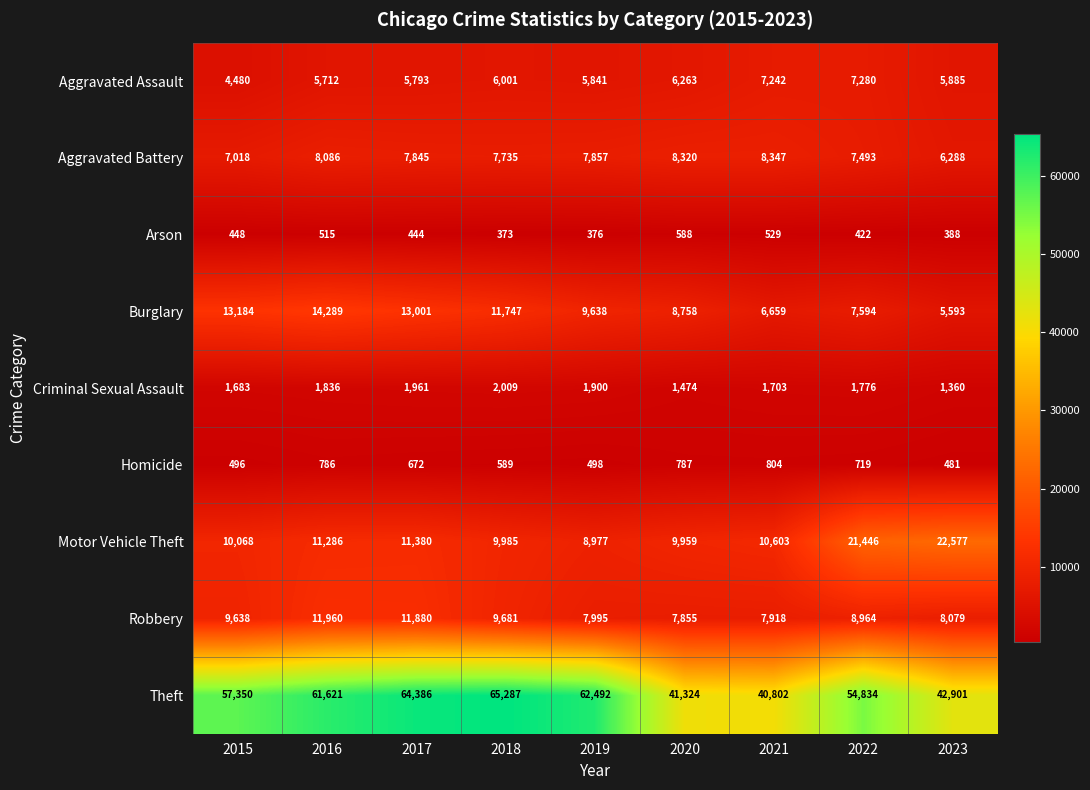

How many data points does each series have?

9